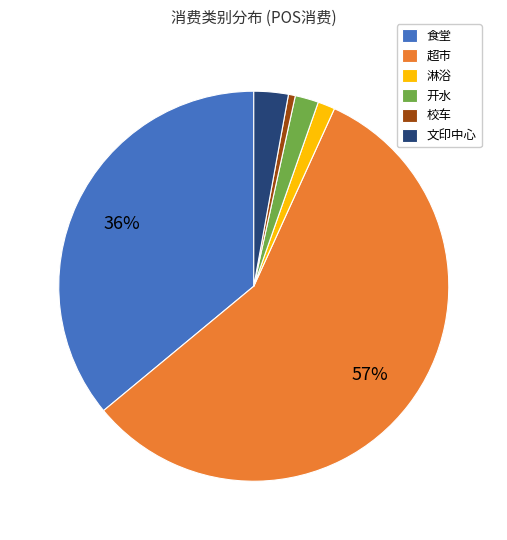

Do 超市 and 开水 together represent more than half of the pie?

Yes